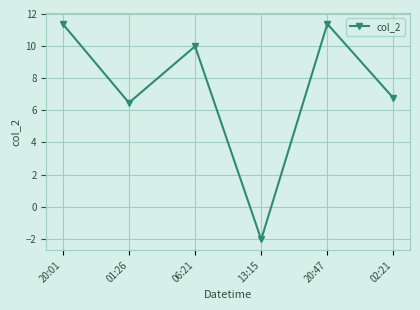

What is the greatest value displayed?

11.4